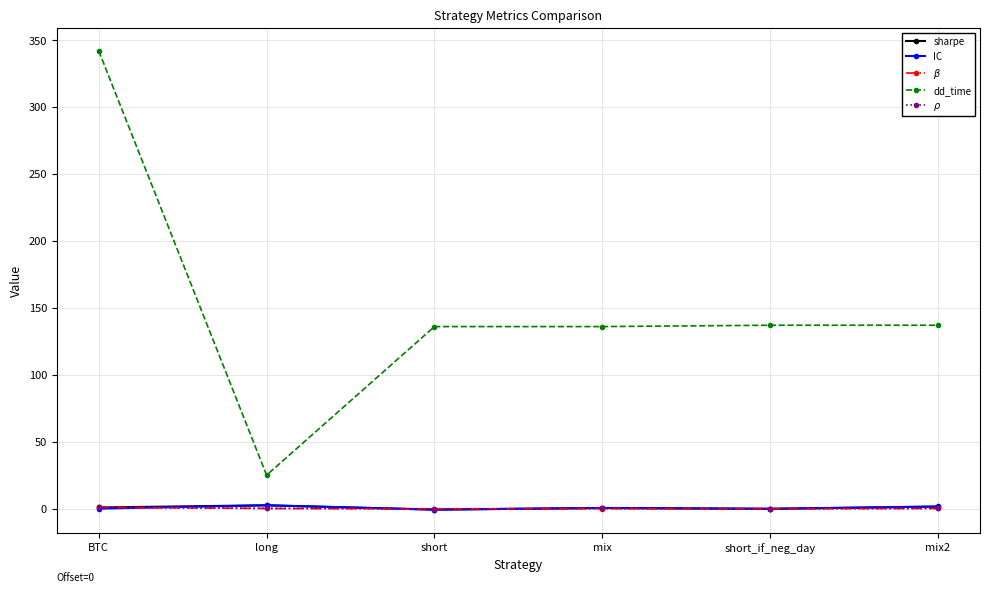

At which category does dd_time reach its first local valley?

long